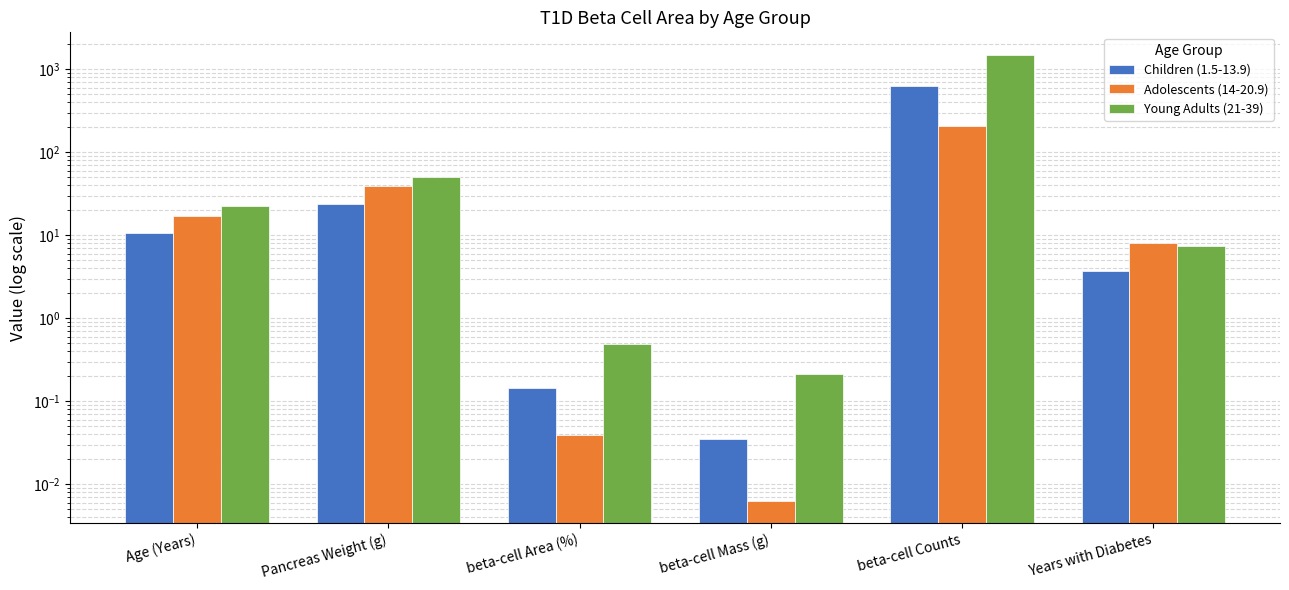

What is the difference between the maximum and minimum values in the Children (1.5-13.9) series?

624.1